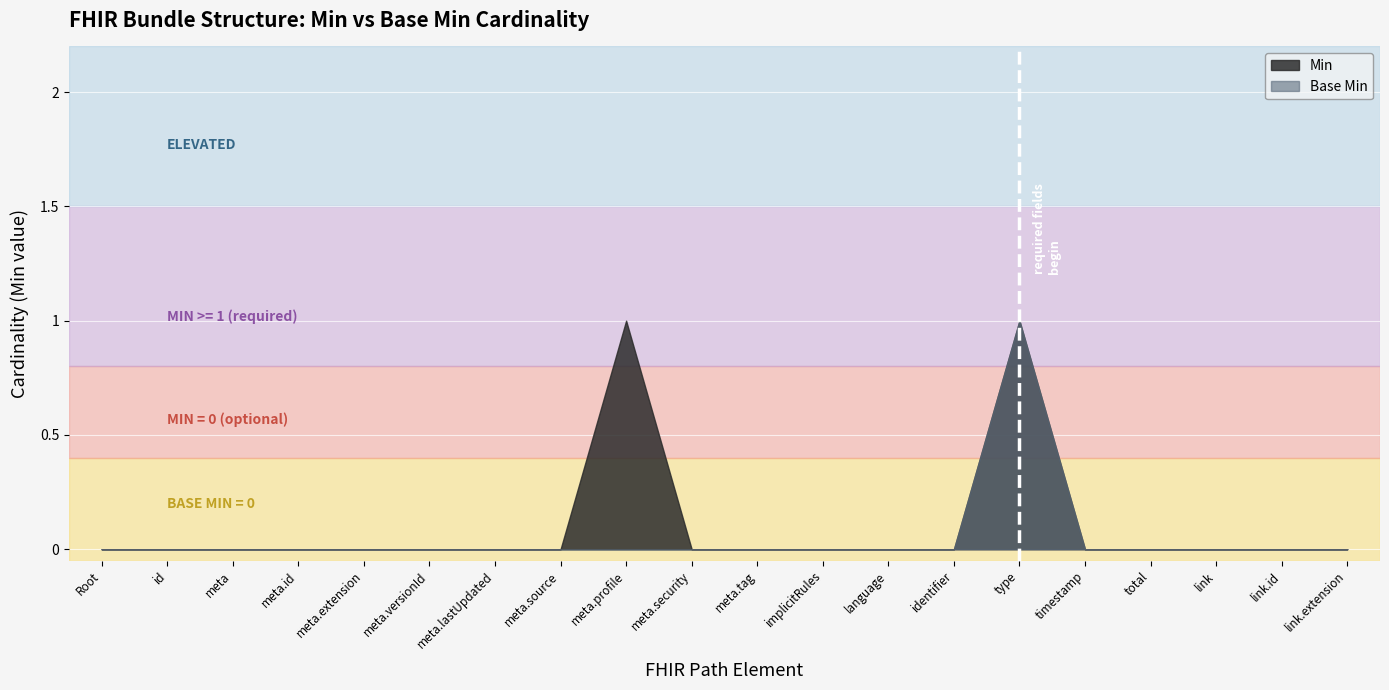

True or false: Min and Base Min cross at least once.

False